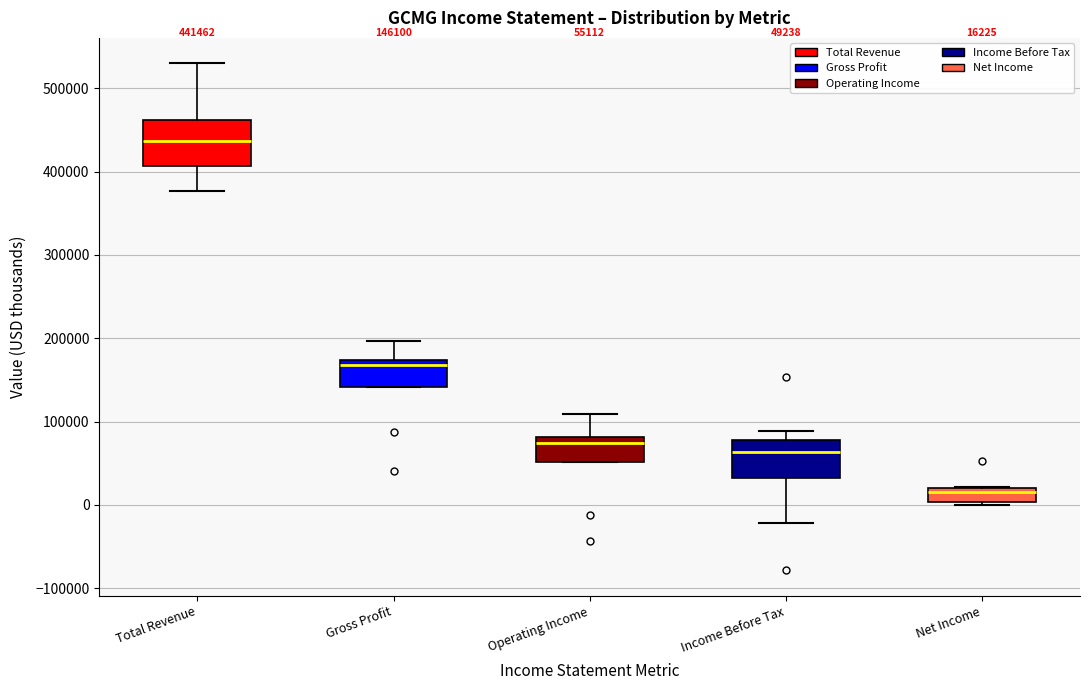

Which box's median line is the highest?

Total Revenue